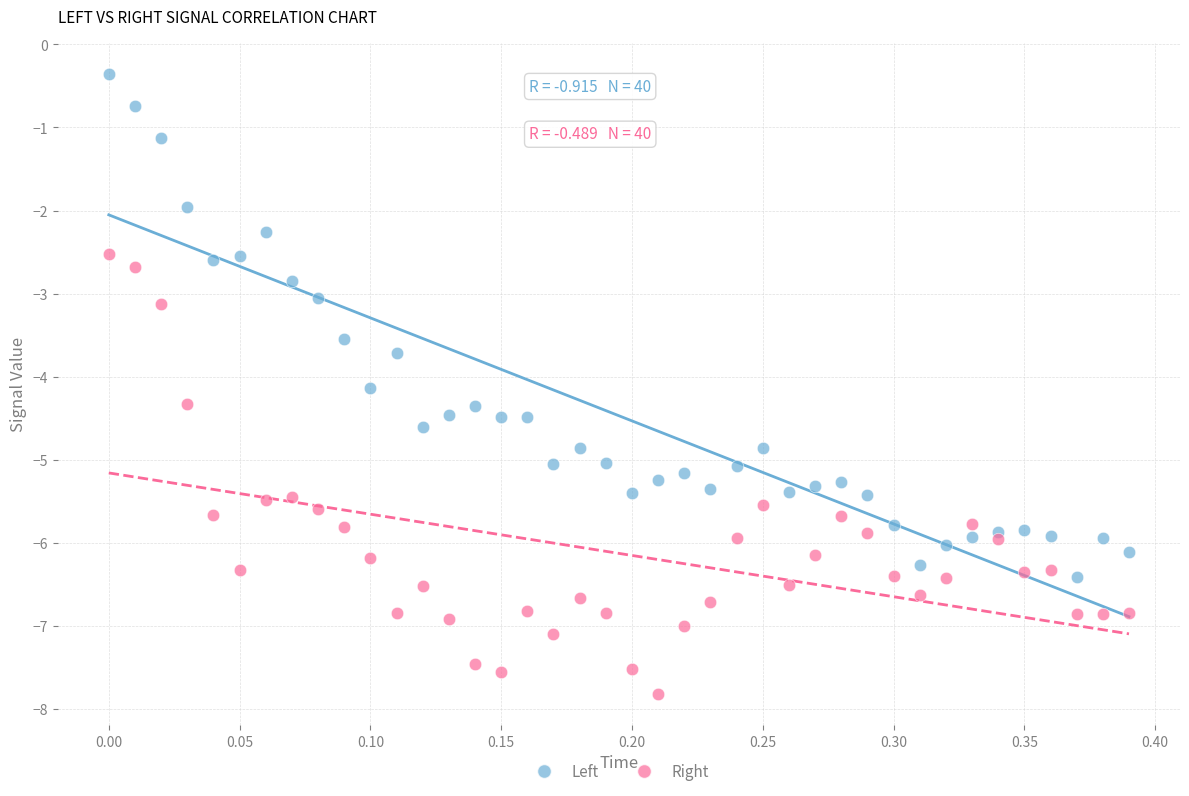

Which series contains the lowest Y value?

Right